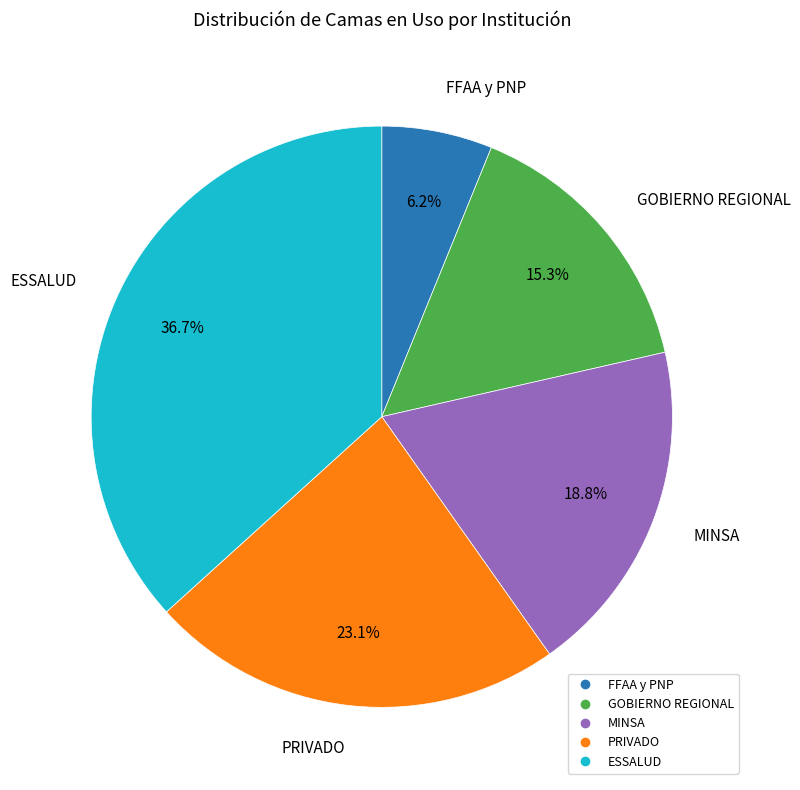

How many slices are in this pie chart?

5